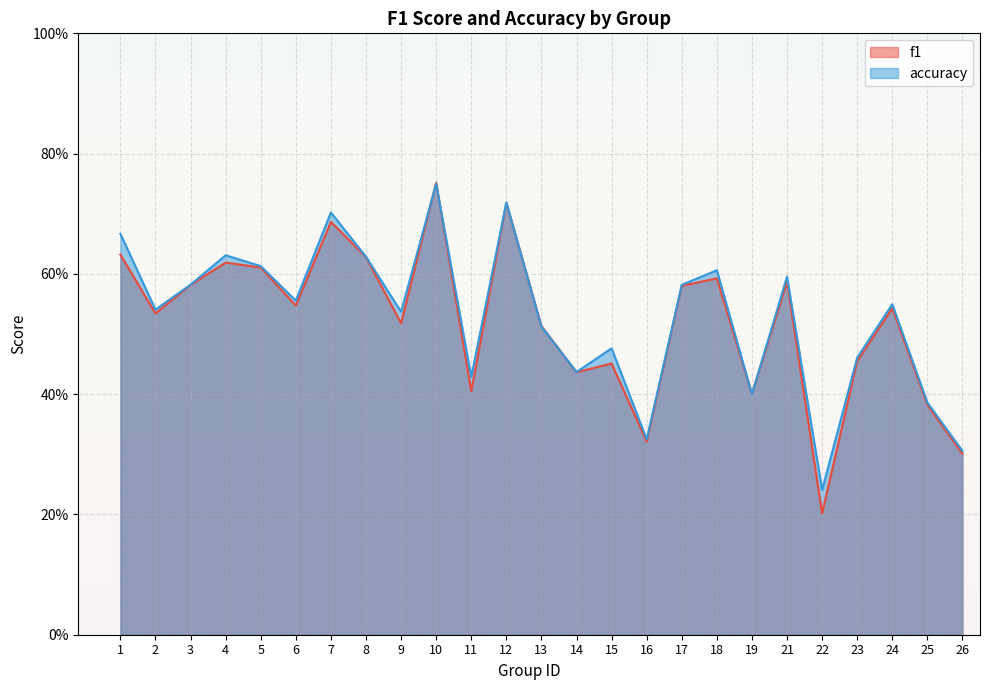

Is the value of f1 at 6 greater than the value of accuracy at 10?

No